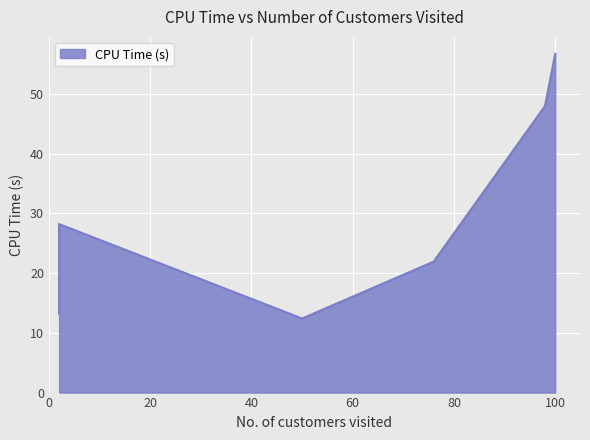

The chart shows a value of 12.4 at 2. True or false?

True